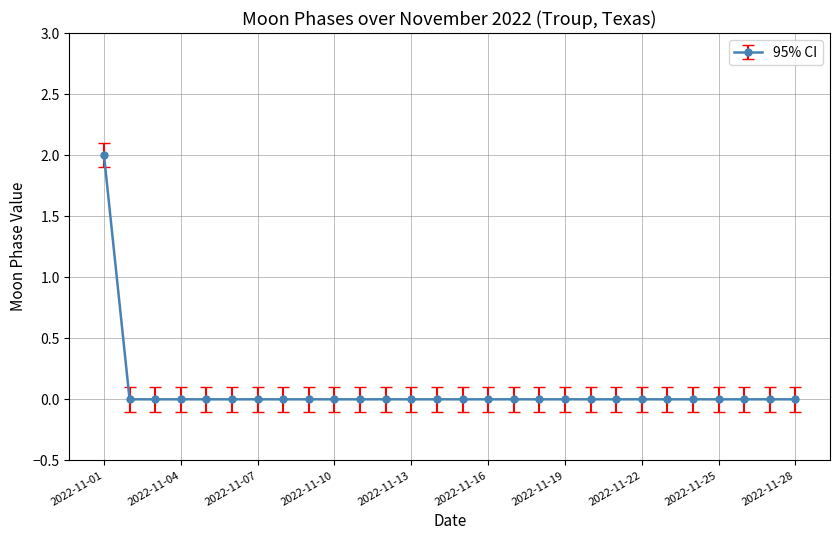

What is the difference between the maximum and minimum values?

2